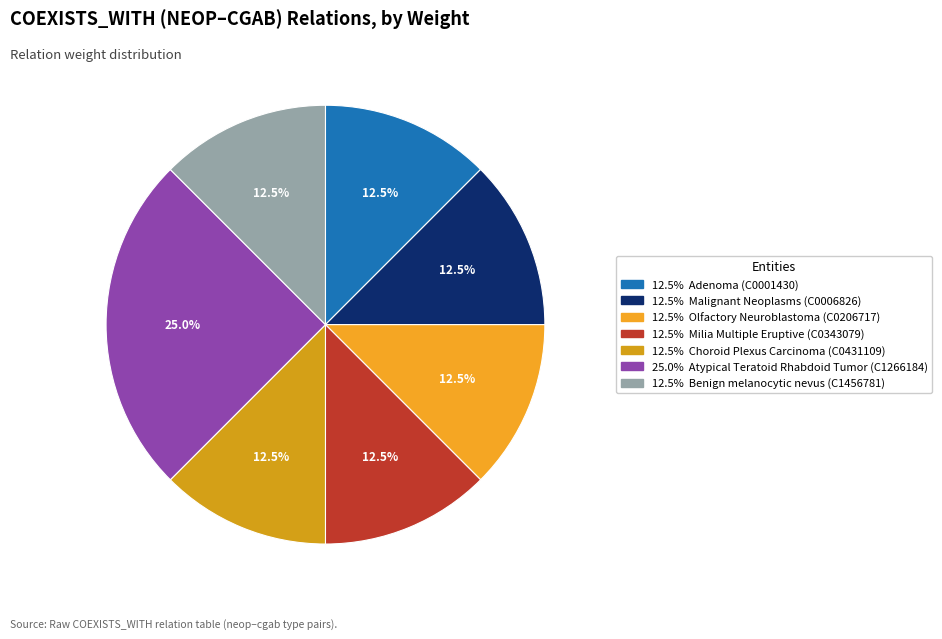

How many slices are in this pie chart?

7